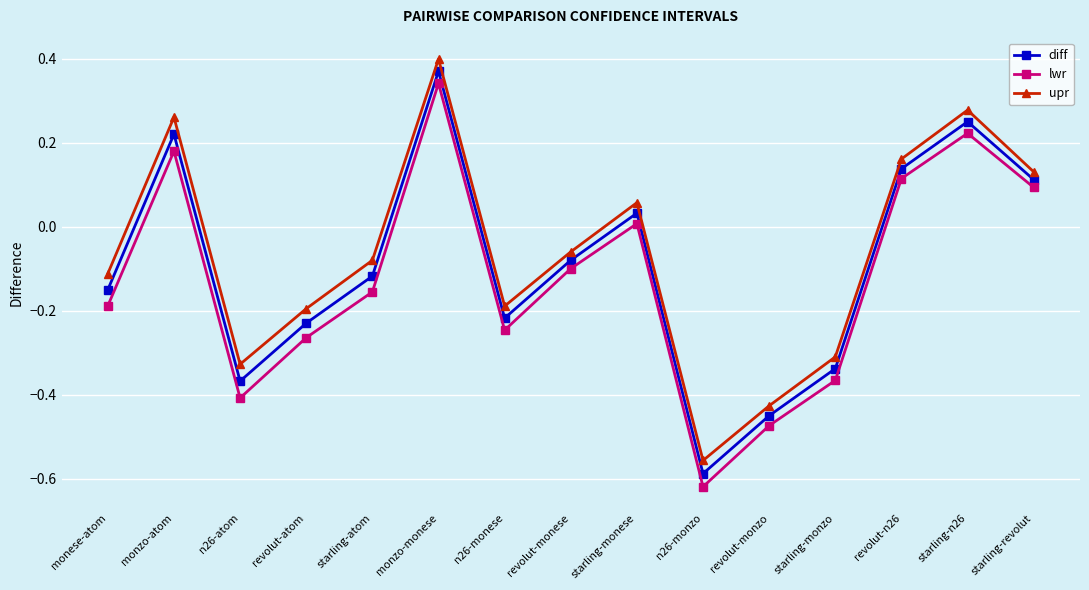

What is the label of the 10th point from the left?

n26-monzo